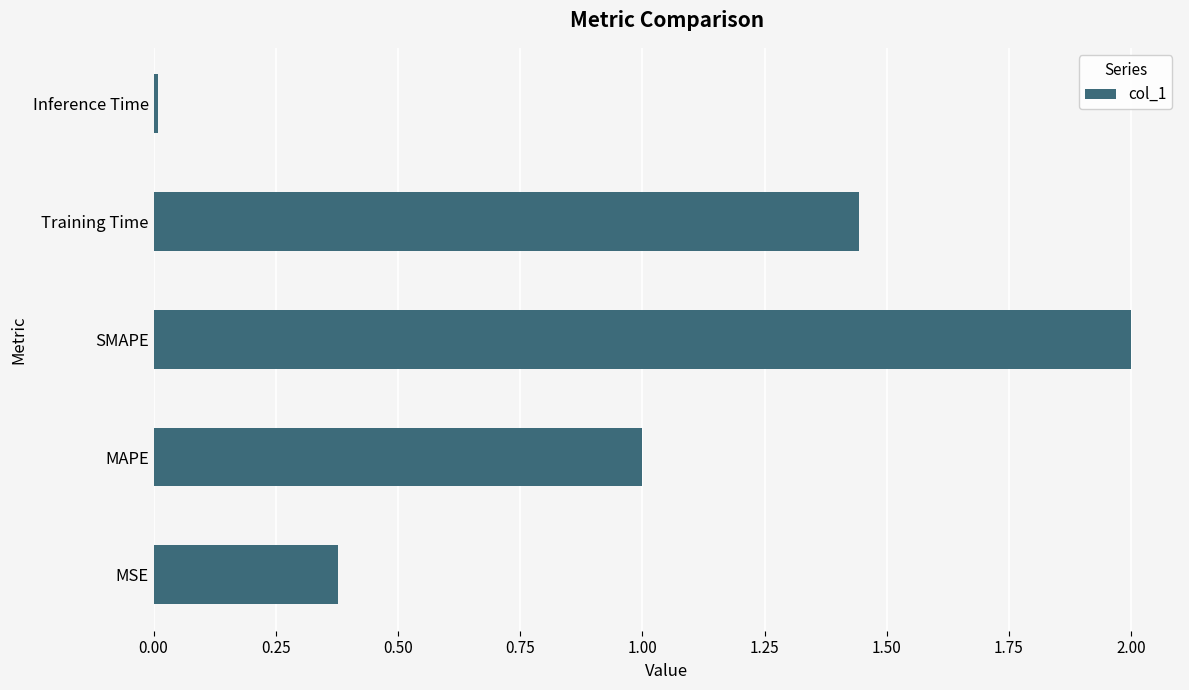

List the labels in order of value, smallest first.

Inference Time, MSE, MAPE, Training Time, SMAPE